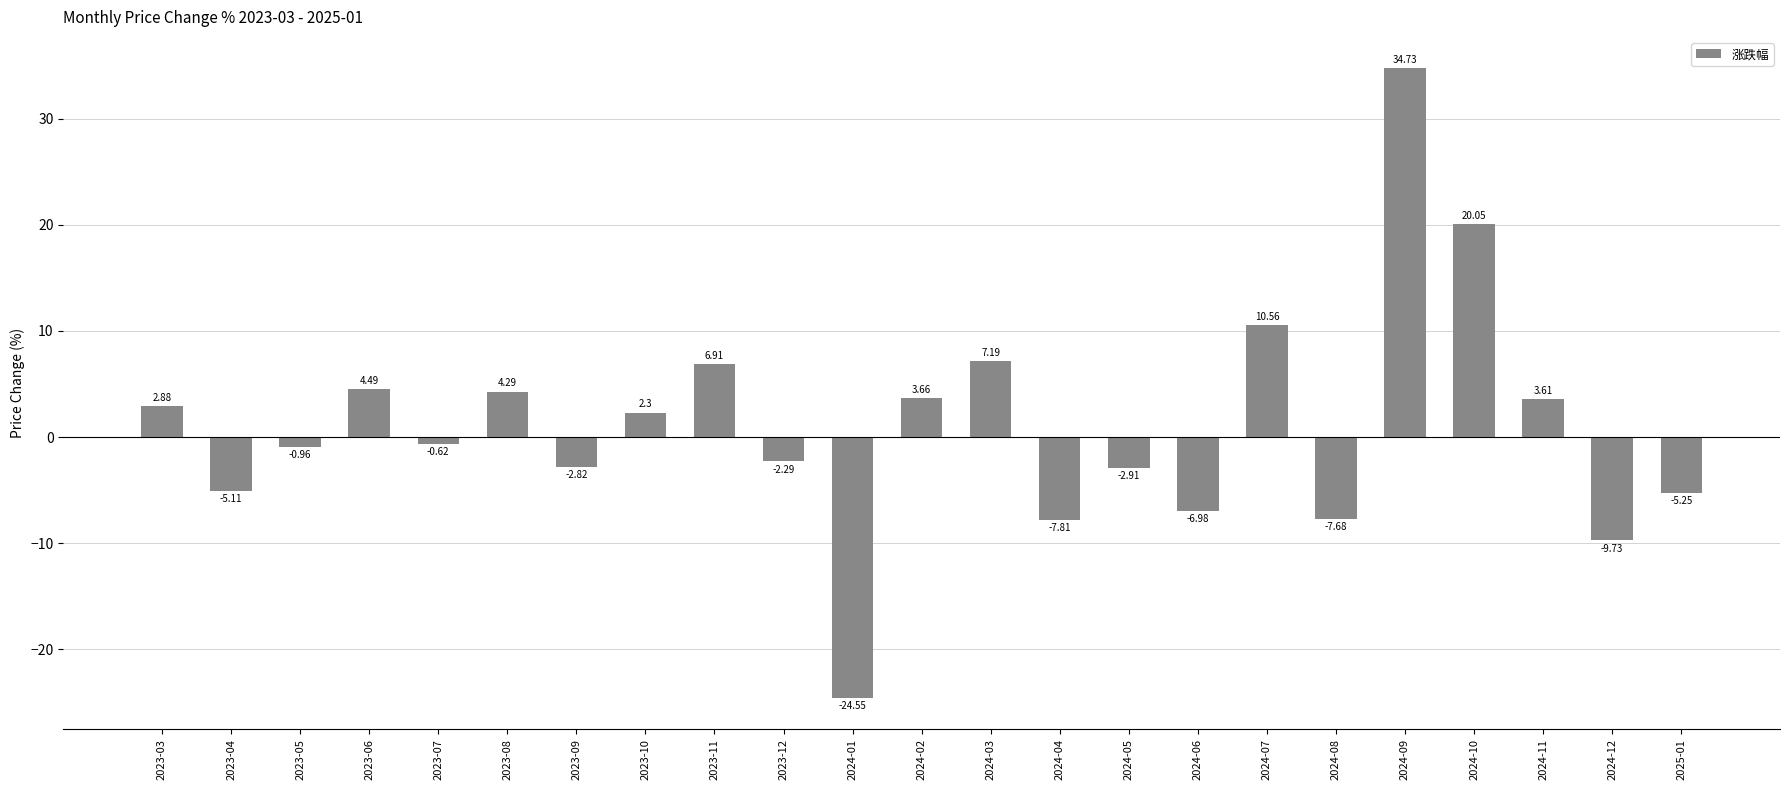

List the labels in order of value, smallest first.

2024-01, 2024-12, 2024-04, 2024-08, 2024-06, 2025-01, 2023-04, 2024-05, 2023-09, 2023-12, 2023-05, 2023-07, 2023-10, 2023-03, 2024-11, 2024-02, 2023-08, 2023-06, 2023-11, 2024-03, 2024-07, 2024-10, 2024-09